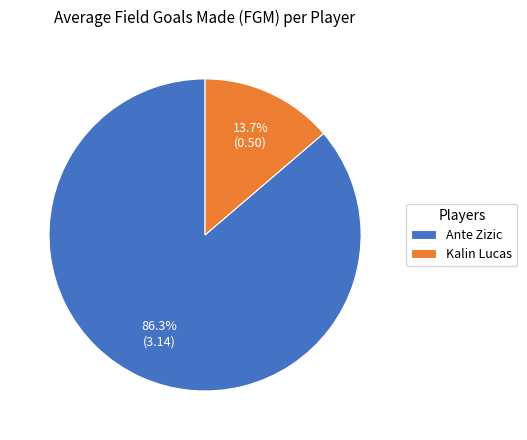

The Kalin Lucas slice represents 14% of the pie. True or false?

True